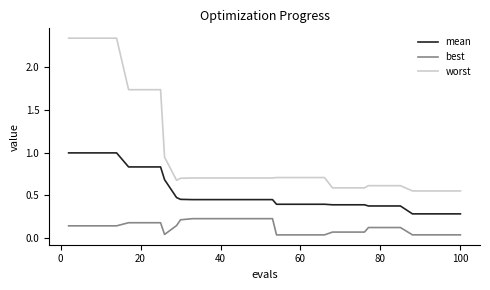

List the series in order of their overall mean, highest first.

worst, mean, best